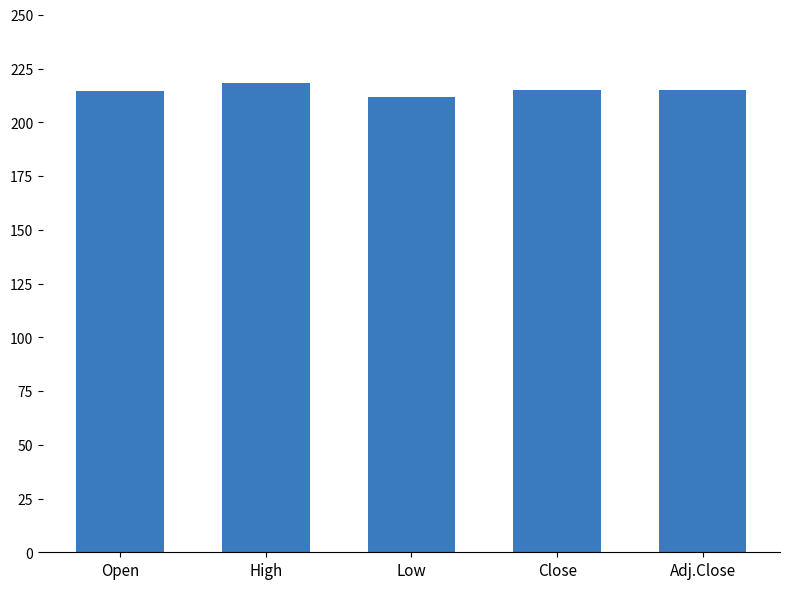

True or false: the data shows 277.6 at Low.

False